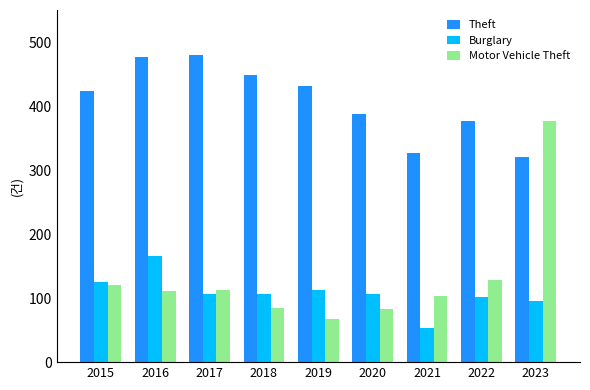

What is the greatest value displayed?

480